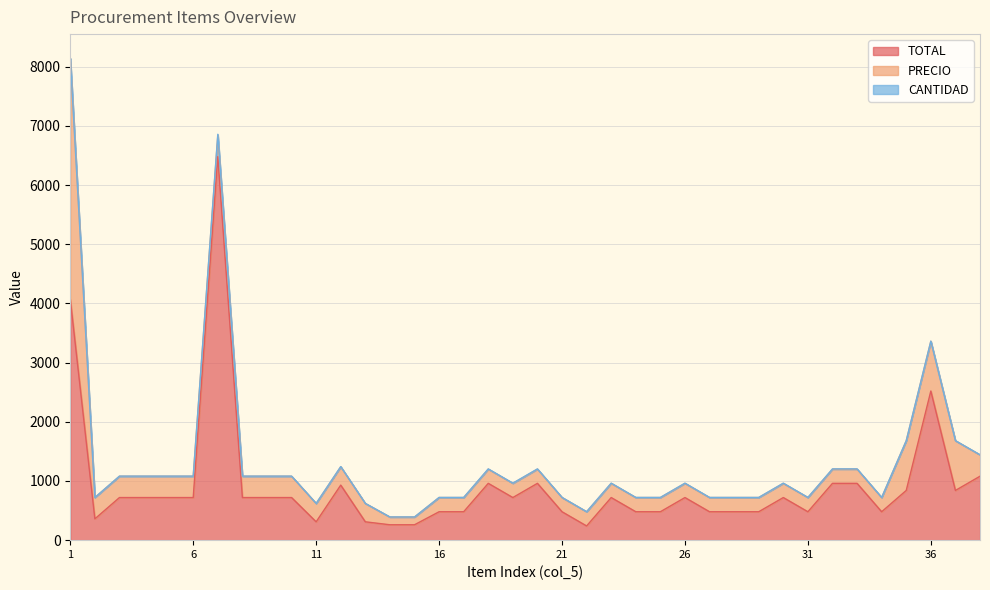

True or false: PRECIO has a value of 151 at 22.

False